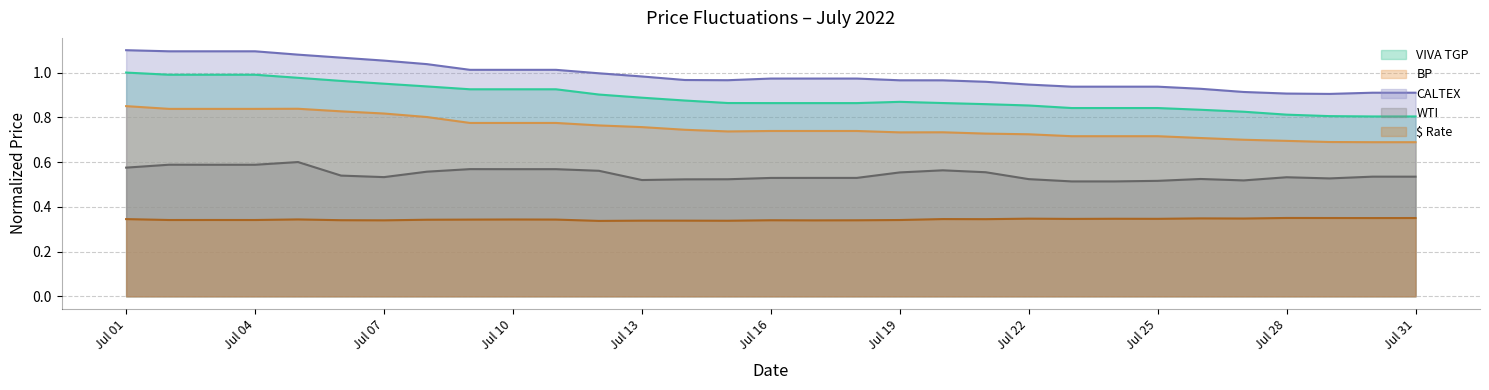

The CALTEX series shows 0.3 at 2022-07-23. True or false?

False